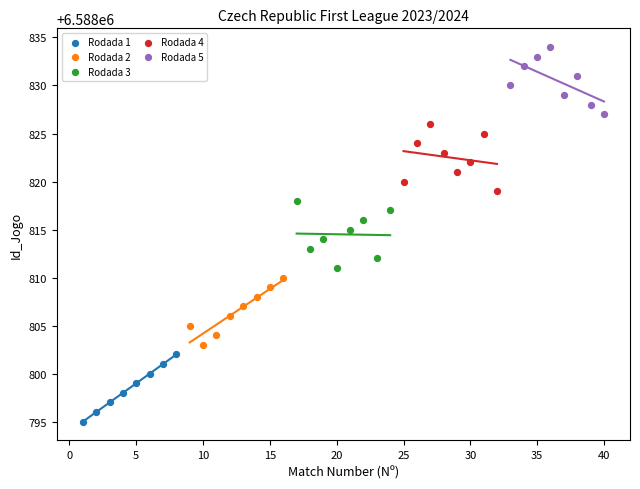

Which series contains the highest Y value?

Rodada 5